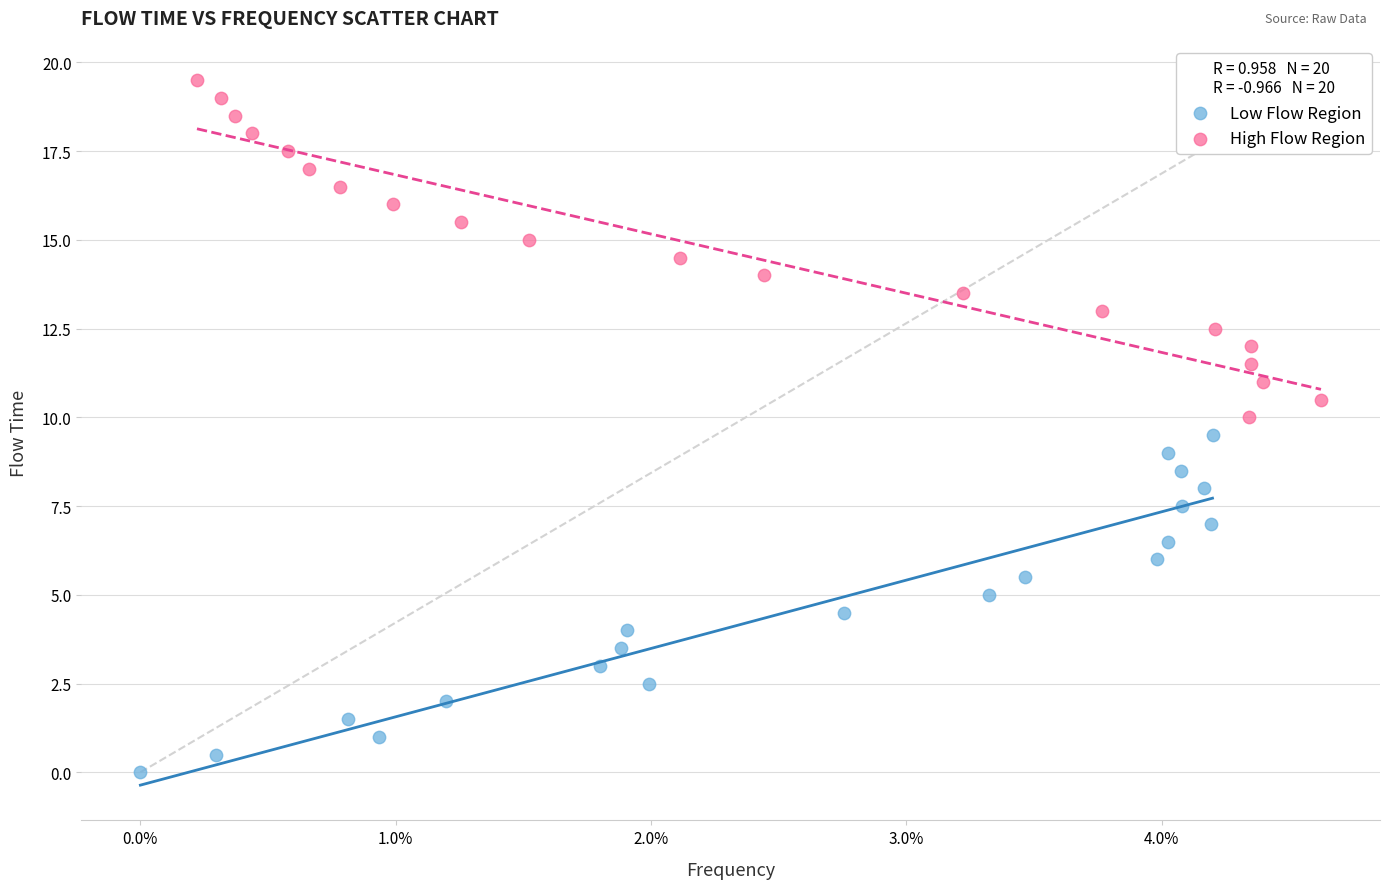

Which series contains the highest Y value?

High Flow Region